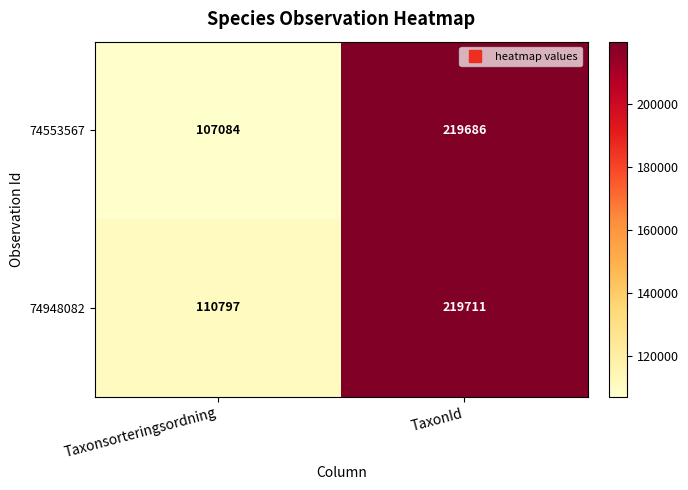

Which category has the lowest value across all series?

Taxonsorteringsordning